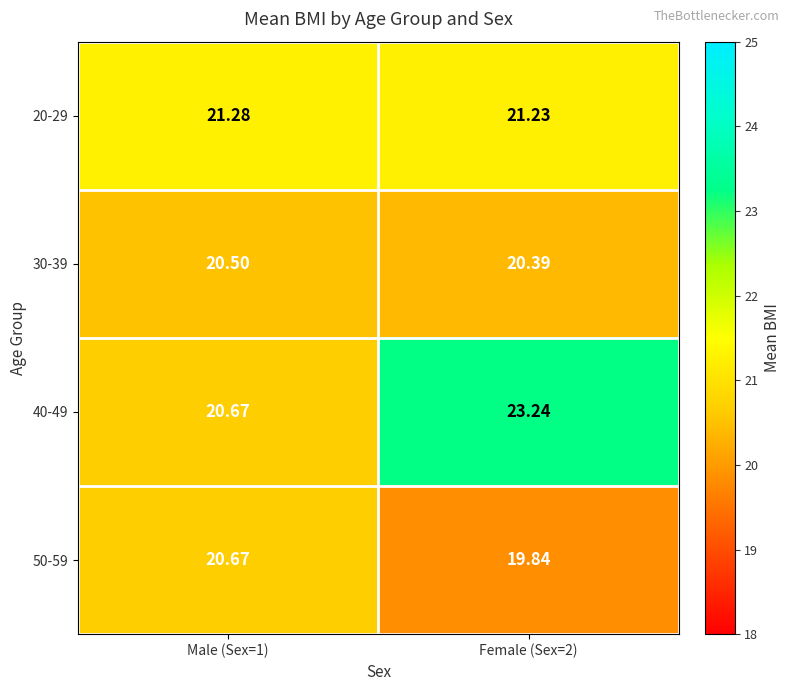

Is the value of 40-49 at Male (Sex=1) greater than the value of 30-39 at Male (Sex=1)?

Yes